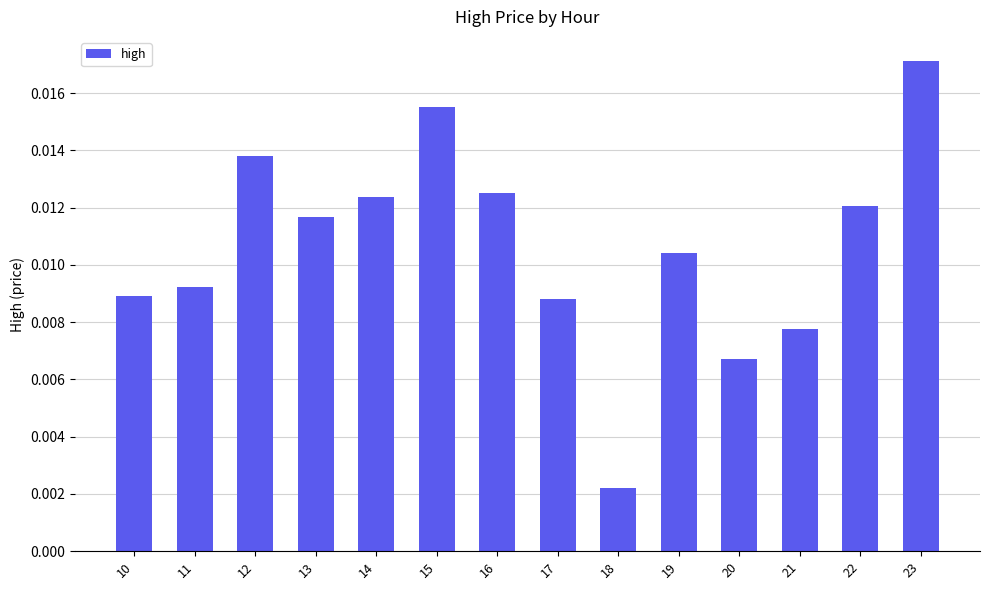

Which has a higher value, 13 or 17?

13